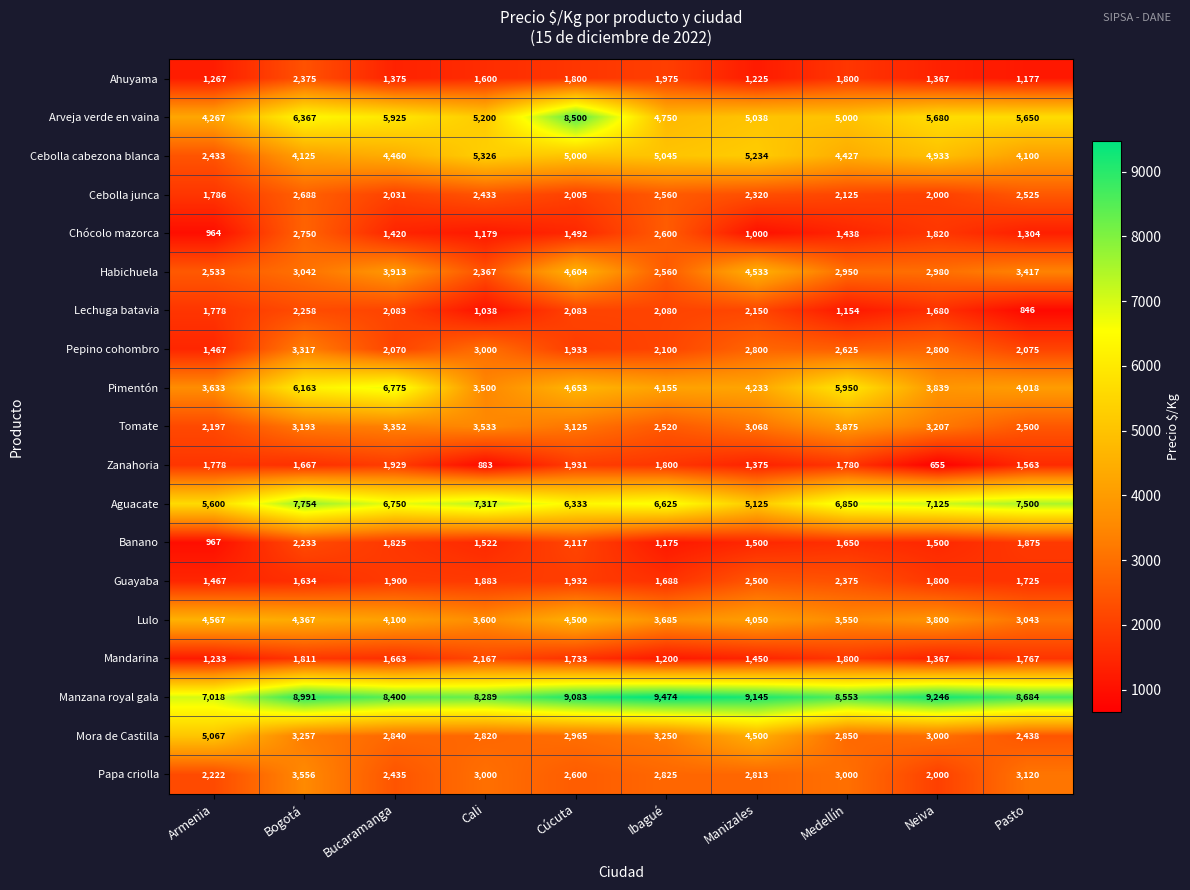

What is the difference between the maximum and minimum values in the Tomate series?

1678